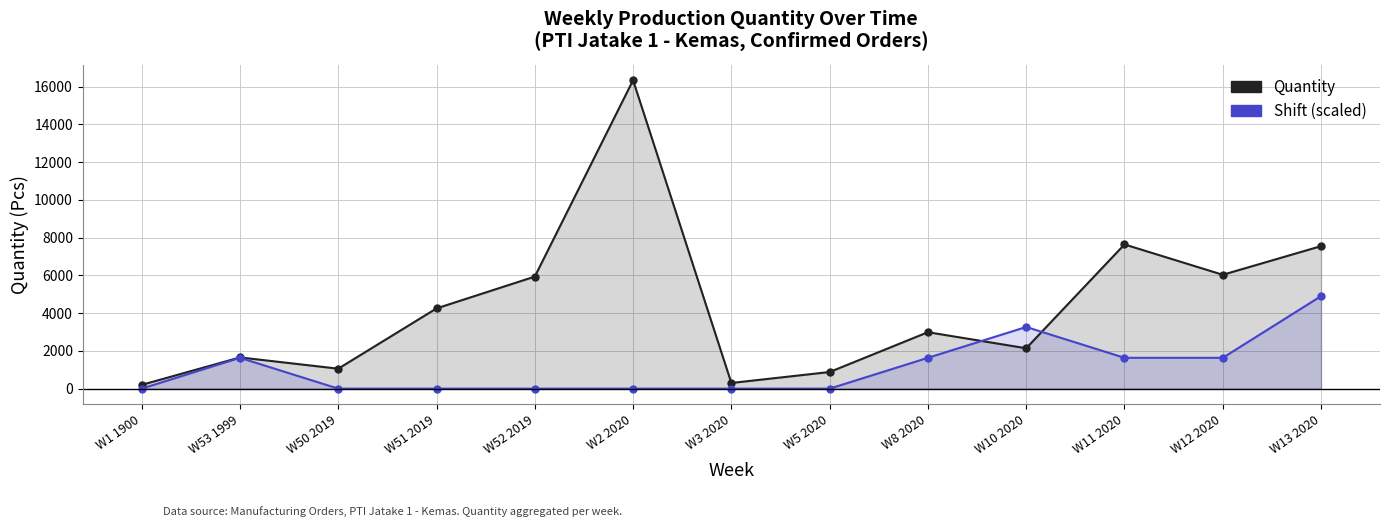

Rank the series at W52 2019 from lowest to highest value.

Shift (scaled), Quantity